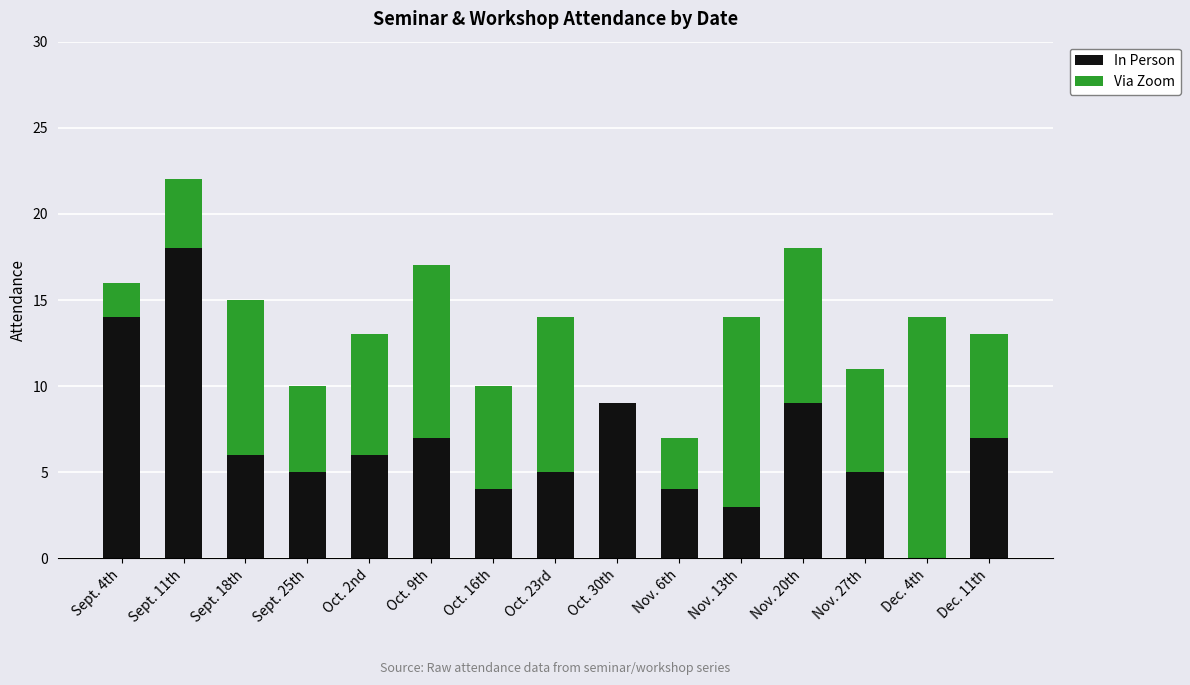

Which category has the highest value in the In Person series?

Sept. 11th